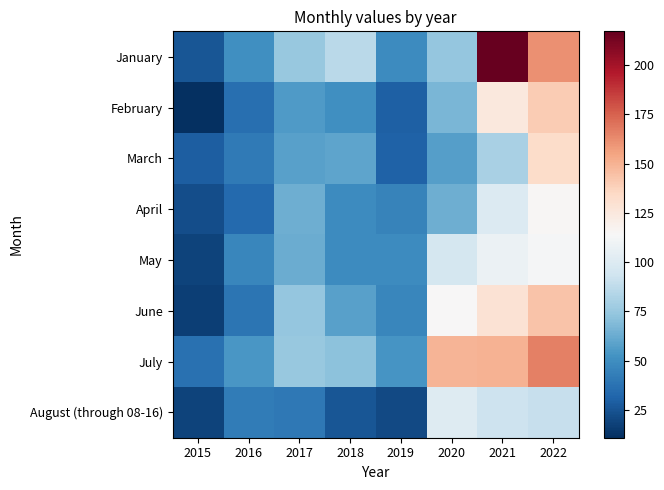

What is the greatest value displayed?

217